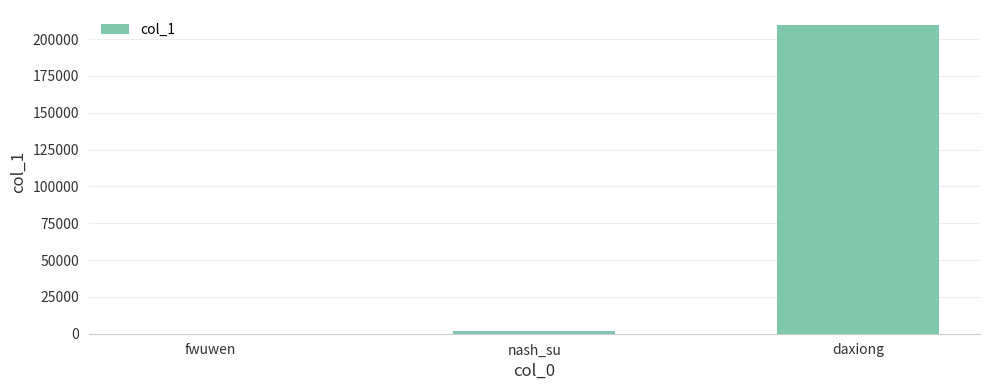

Read the value at daxiong, to the nearest 50.

209300